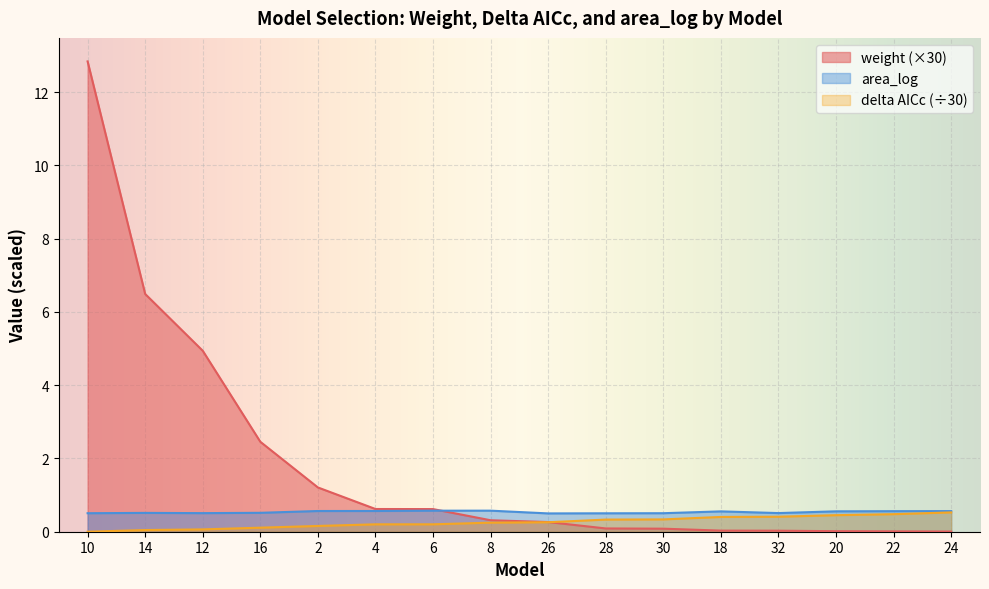

Reading left to right, extract all data points from this chart.

weight: 10=12.8	14=6.5	12=4.9	16=2.5	2=1.2	4=0.6	6=0.6	8=0.3	26=0.3	28=0.1	30=0.1	18=0.0	32=0.0	20=0.0	22=0.0	24=0.0
delta: 10=0.0	14=0.0	12=0.1	16=0.1	2=0.2	4=0.2	6=0.2	8=0.2	26=0.3	28=0.3	30=0.3	18=0.4	32=0.4	20=0.5	22=0.5	24=0.5
area_log: 10=0.5	14=0.5	12=0.5	16=0.5	2=0.6	4=0.6	6=0.6	8=0.6	26=0.5	28=0.5	30=0.5	18=0.6	32=0.5	20=0.6	22=0.6	24=0.6